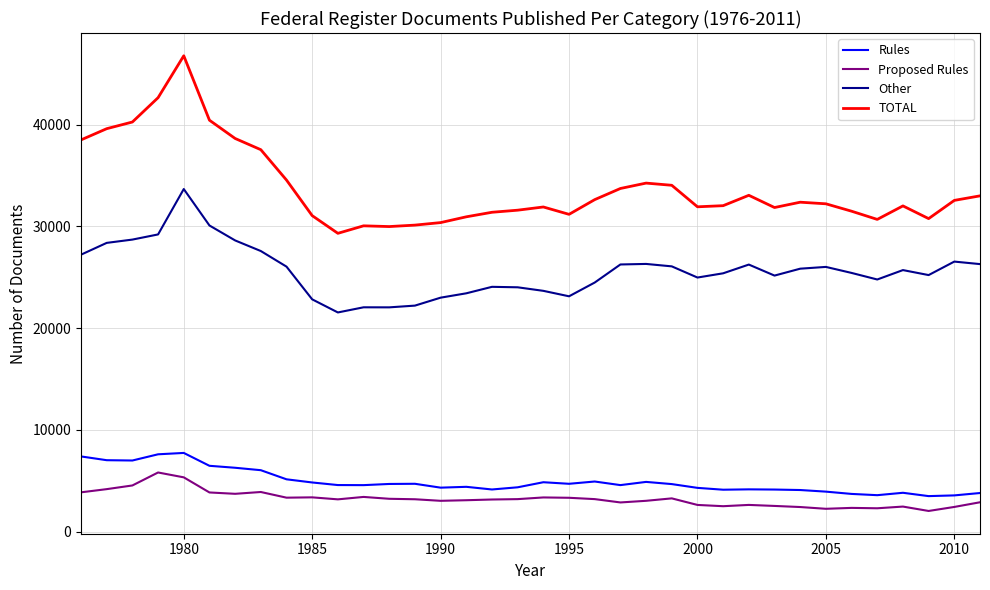

True or false: TOTAL and Other cross at least once.

False